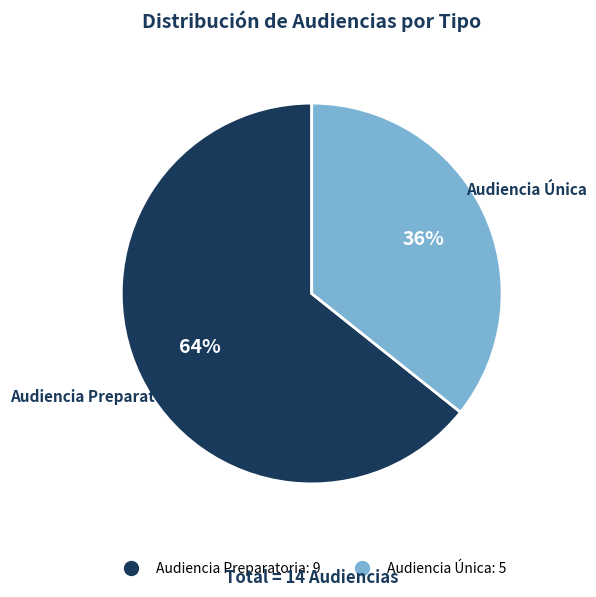

How many segments does this pie chart have?

2